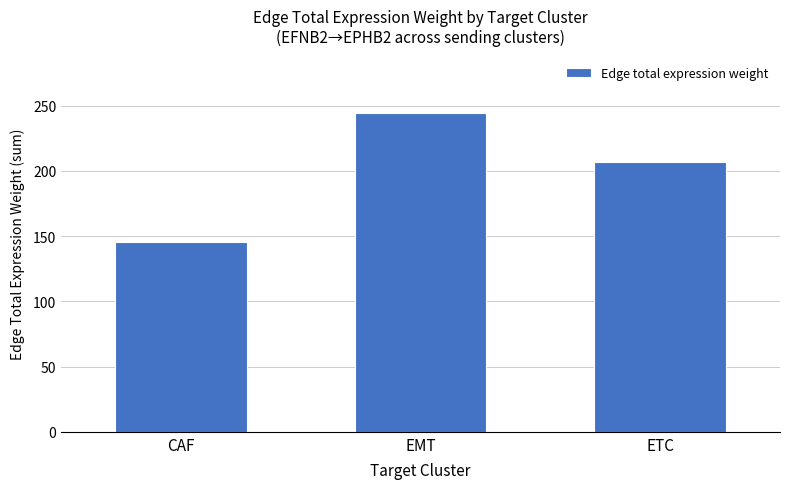

Reading left to right, list all the values displayed in this chart.

CAF=145.2	EMT=244.2	ETC=206.5